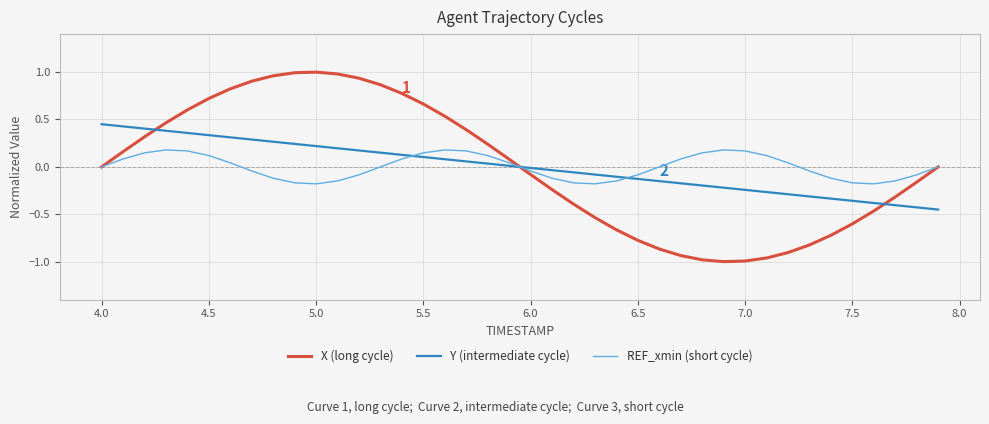

What is the difference between the maximum and minimum values in the X (long cycle) series?

2.0